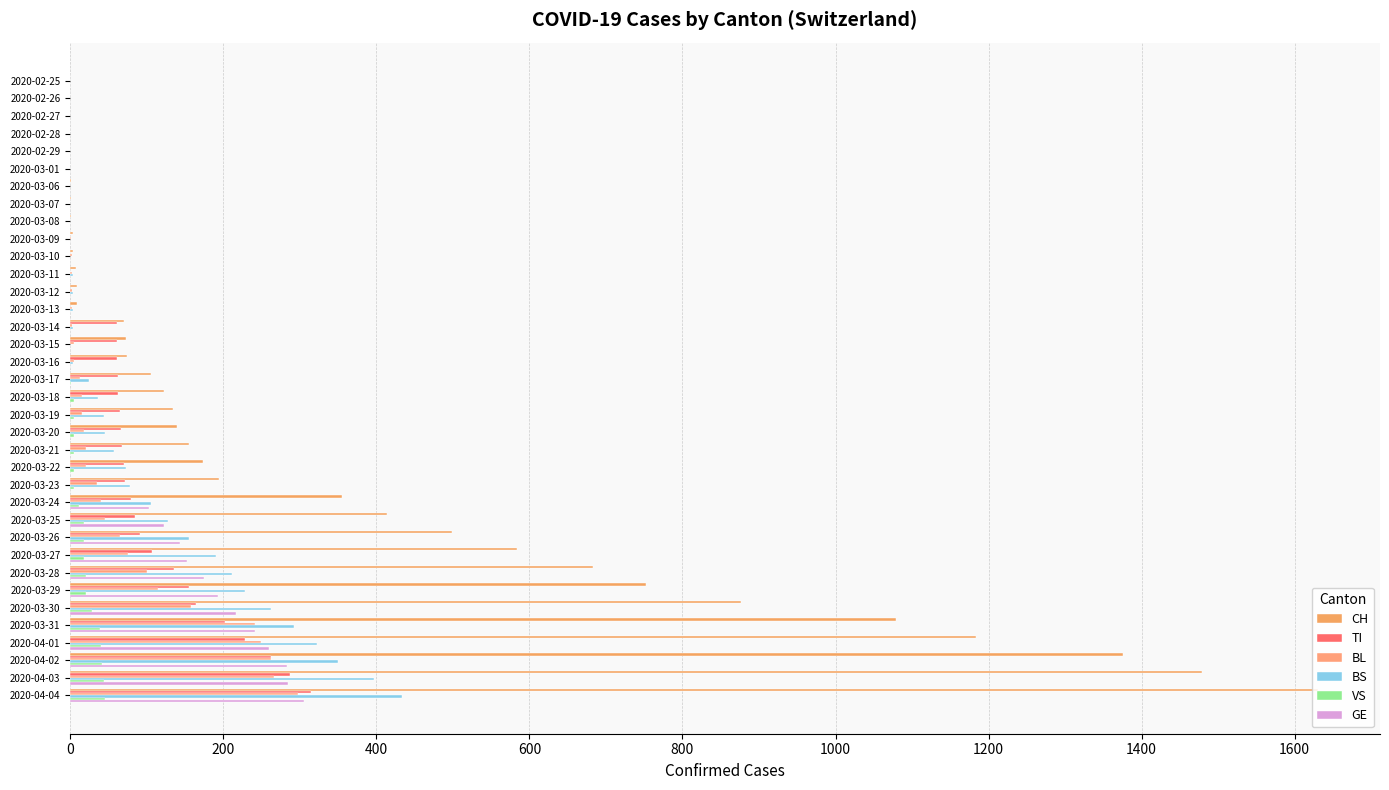

At how many categories does at least one series exceed 1607?

1